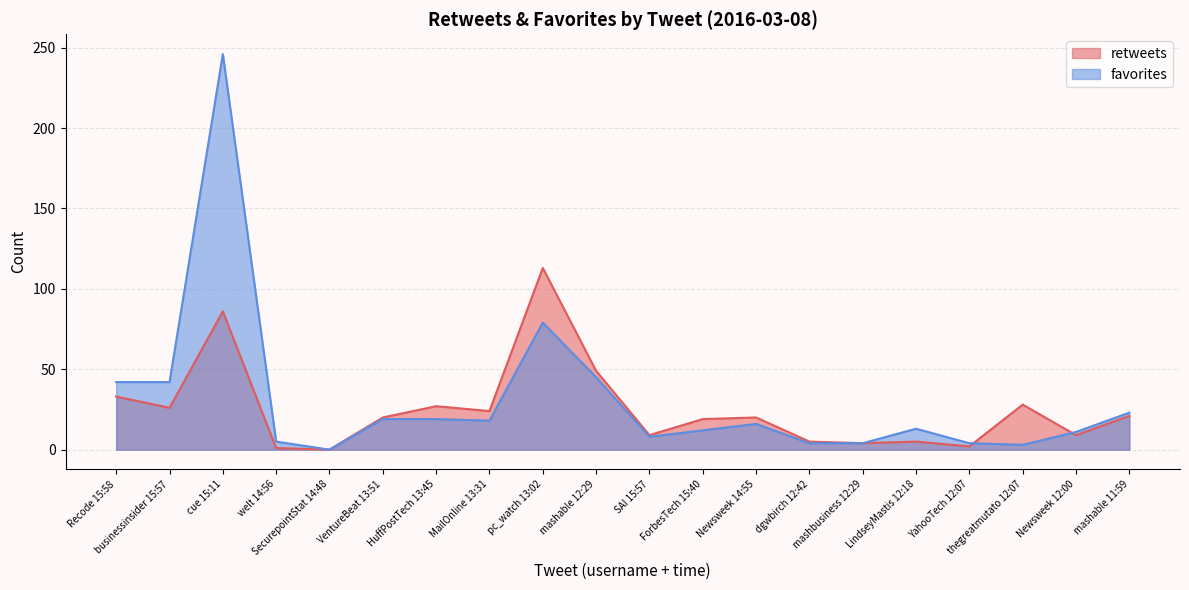

Does the chart have visible grid lines?

Yes